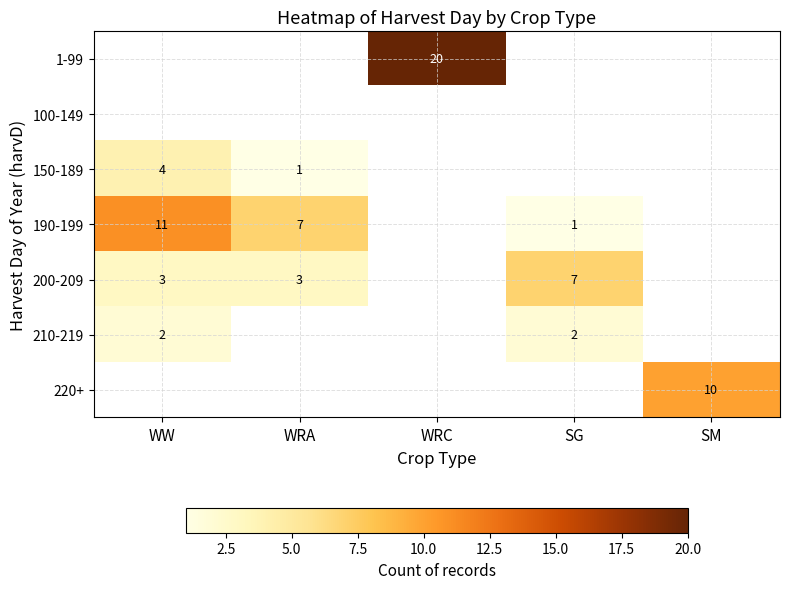

The 210-219 series shows 3 at WW. True or false?

False